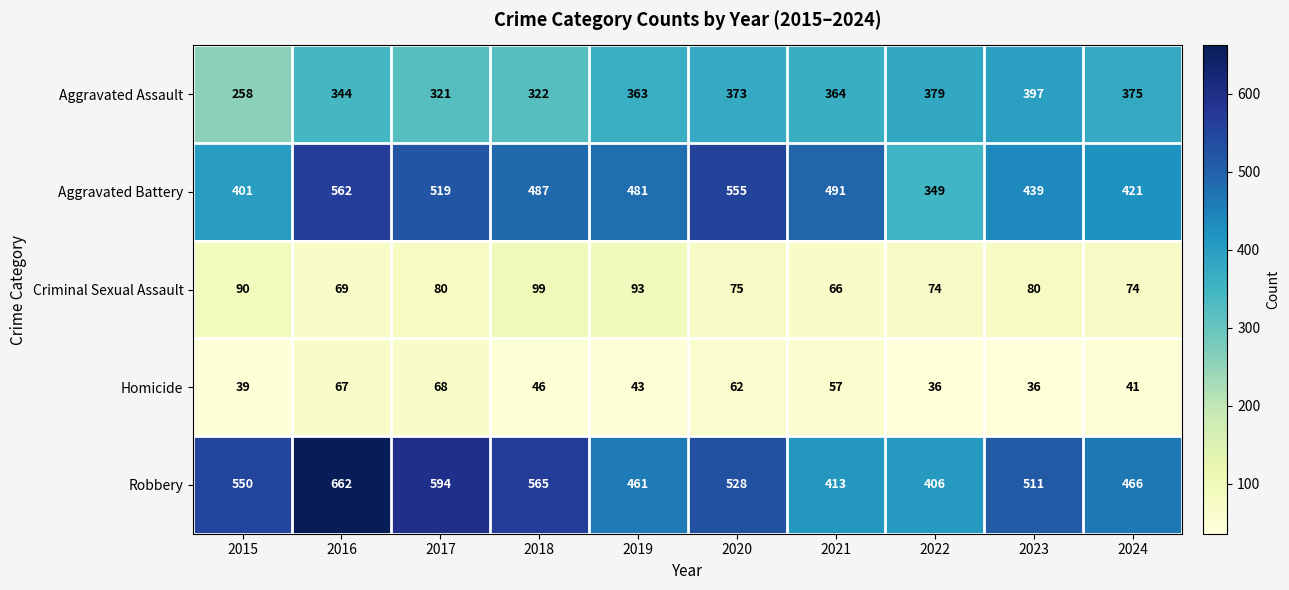

Is it true that Homicide equals 64 at 2019?

False